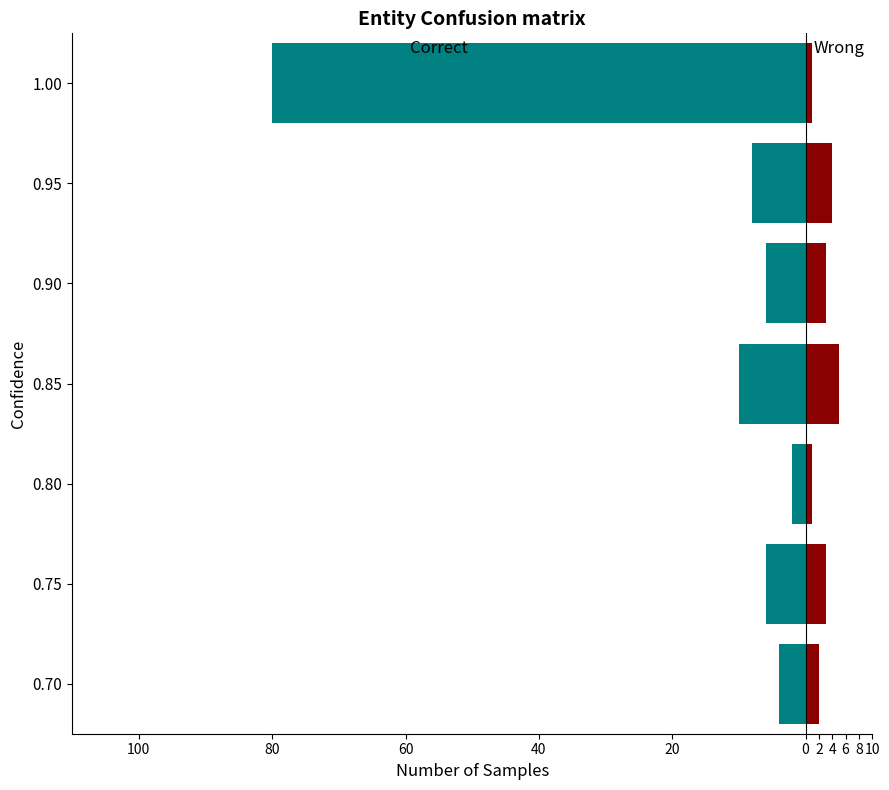

What is the sum of all Correct values?

-116